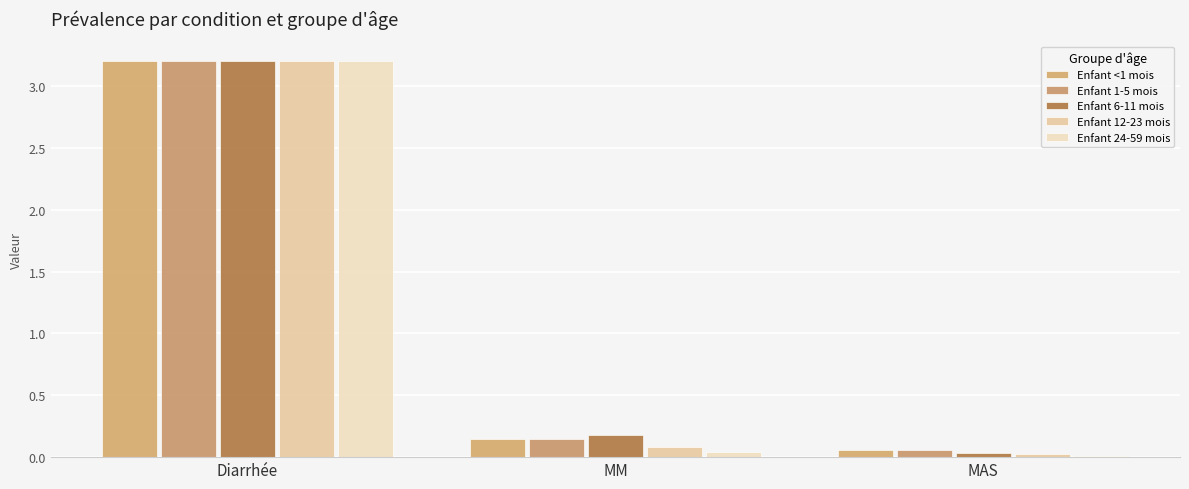

What is the difference between the maximum and minimum values in the Enfant 1-5 mois series?

3.1